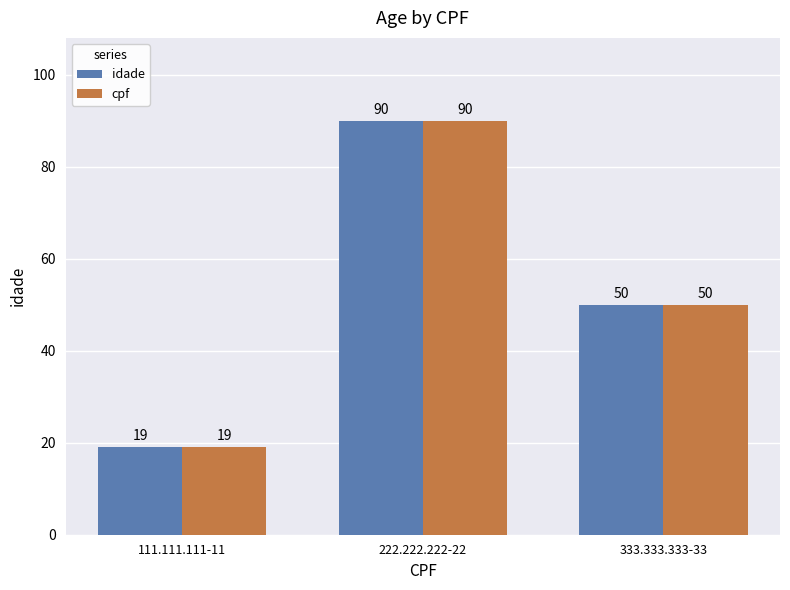

True or false: idade has a value of 28 at 111.111.111-11.

False